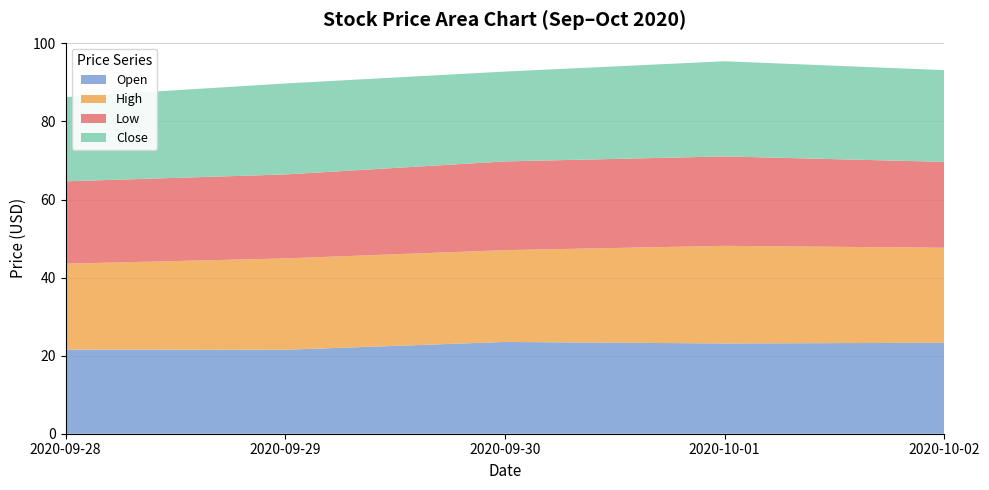

Reading left to right, transcribe all the data shown in this chart.

Open: 2020-09-28=21.6	2020-09-29=21.5	2020-09-30=23.5	2020-10-01=23.1	2020-10-02=23.3
High: 2020-09-28=22.0	2020-09-29=23.4	2020-09-30=23.5	2020-10-01=25.0	2020-10-02=24.3
Low: 2020-09-28=21.1	2020-09-29=21.5	2020-09-30=22.7	2020-10-01=22.9	2020-10-02=22.0
Close: 2020-09-28=21.6	2020-09-29=23.3	2020-09-30=23.0	2020-10-01=24.4	2020-10-02=23.5